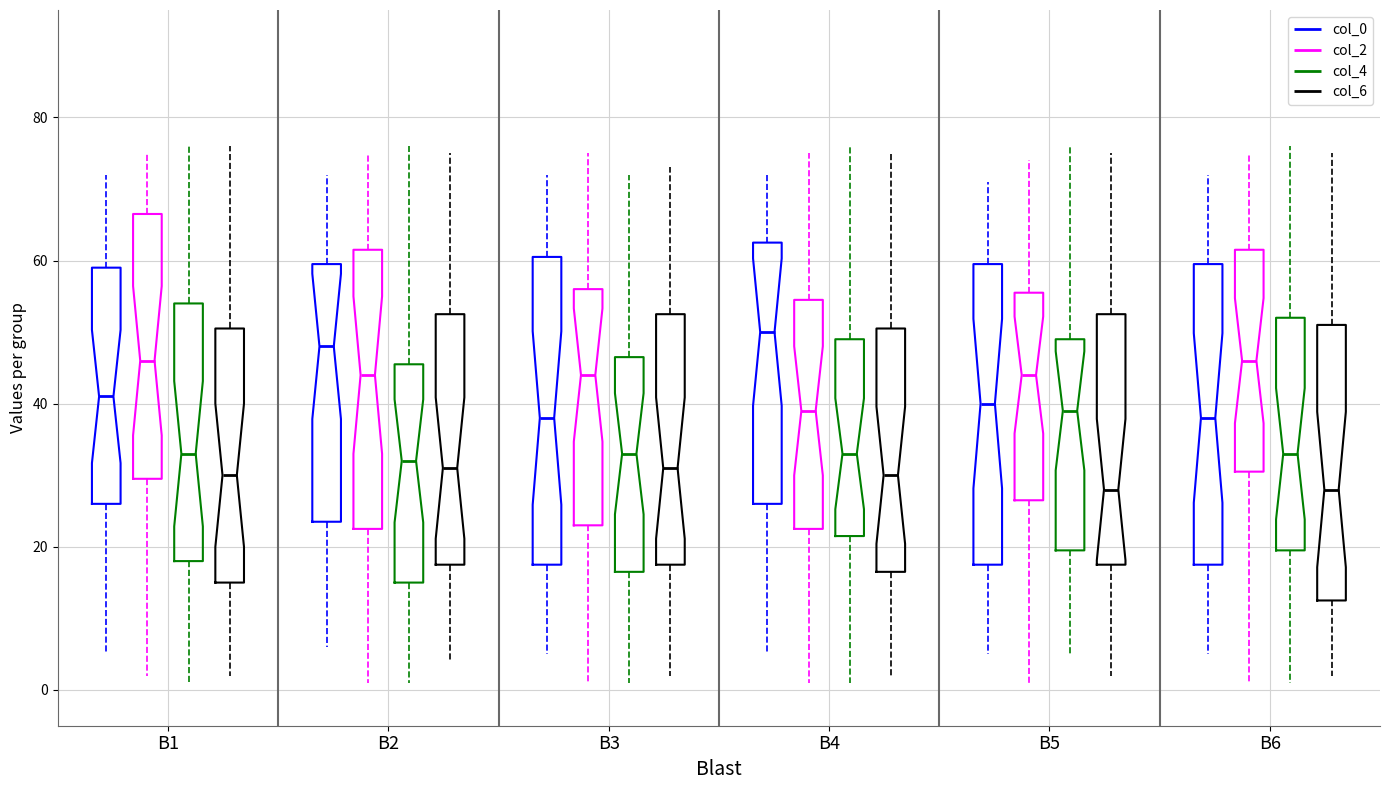

Reading left to right, transcribe this box plot: for each box, give where its median line is, the range the box spans, and where its two whiskers end, as read against the y-axis. The values are not printed on the chart, so give them approximately, as read against the axis.

B1 (col_0): median 42, box 26 to 60, whiskers 6 to 72
B1 (col_2): median 46, box 30 to 66, whiskers 2 to 76
B1 (col_4): median 34, box 18 to 54, whiskers 2 to 76
B1 (col_6): median 30, box 16 to 50, whiskers 2 to 76
B2 (col_0): median 48, box 24 to 60, whiskers 6 to 72
B2 (col_2): median 44, box 22 to 62, whiskers 2 to 76
B2 (col_4): median 32, box 16 to 46, whiskers 2 to 76
B2 (col_6): median 32, box 18 to 52, whiskers 4 to 76
B3 (col_0): median 38, box 18 to 60, whiskers 6 to 72
B3 (col_2): median 44, box 24 to 56, whiskers 2 to 76
B3 (col_4): median 34, box 16 to 46, whiskers 2 to 72
B3 (col_6): median 32, box 18 to 52, whiskers 2 to 74
B4 (col_0): median 50, box 26 to 62, whiskers 6 to 72
B4 (col_2): median 40, box 22 to 54, whiskers 2 to 76
B4 (col_4): median 34, box 22 to 50, whiskers 2 to 76
B4 (col_6): median 30, box 16 to 50, whiskers 2 to 76
B5 (col_0): median 40, box 18 to 60, whiskers 6 to 72
B5 (col_2): median 44, box 26 to 56, whiskers 2 to 74
B5 (col_4): median 40, box 20 to 50, whiskers 6 to 76
B5 (col_6): median 28, box 18 to 52, whiskers 2 to 76
B6 (col_0): median 38, box 18 to 60, whiskers 6 to 72
B6 (col_2): median 46, box 30 to 62, whiskers 2 to 76
B6 (col_4): median 34, box 20 to 52, whiskers 2 to 76
B6 (col_6): median 28, box 12 to 52, whiskers 2 to 76